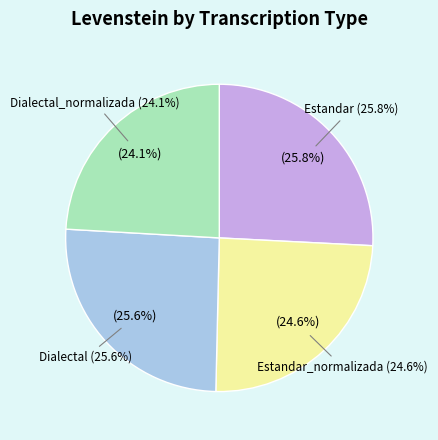

To the nearest percent, what is the average slice percentage?

25%